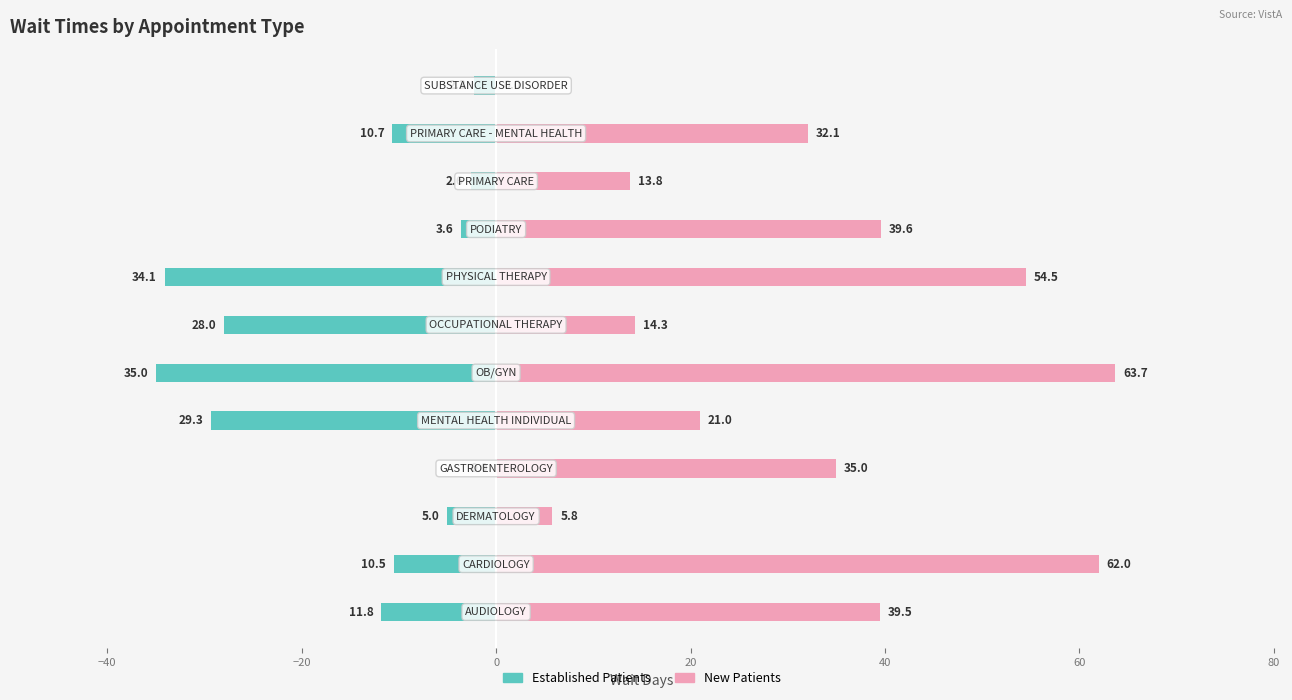

Reading right to left, extract all data points from this chart.

Established Patients: -2.3	-10.7	-2.6	-3.6	-34.1	-28.0	-35.0	-29.3	0.0	-5.0	-10.5	-11.8
New Patients: 0.0	32.1	13.8	39.6	54.5	14.3	63.7	21.0	35.0	5.8	62.0	39.5